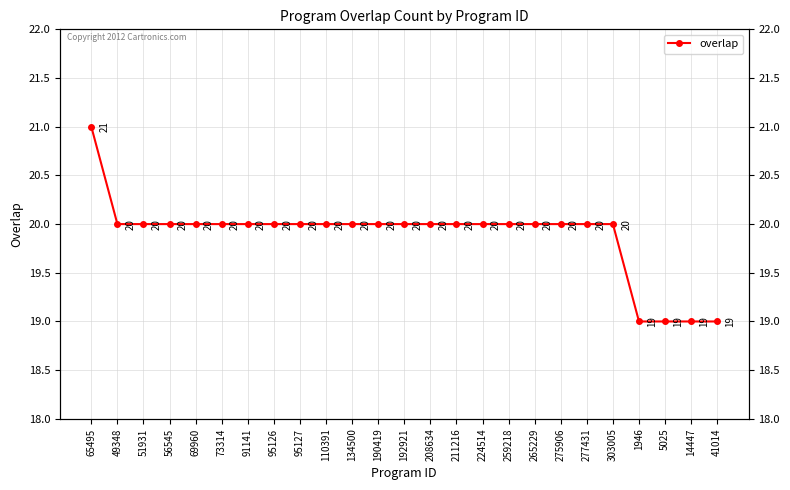

Rank the categories by value from lowest to highest.

1946, 5025, 14447, 41014, 49348, 51931, 56545, 69960, 73314, 91141, 95126, 95127, 110391, 134500, 190419, 192921, 208634, 211216, 224514, 259218, 265229, 275906, 277431, 303005, 65495